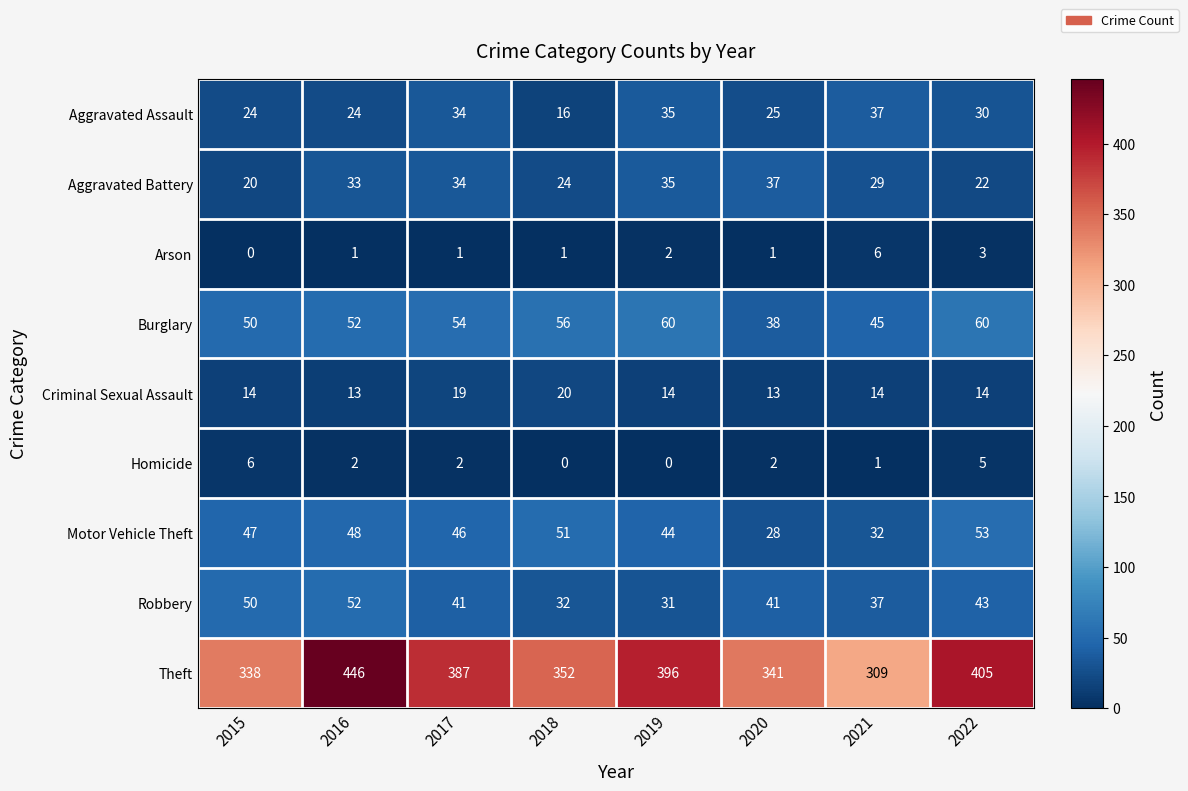

The Burglary series shows 56 at 2018. True or false?

True